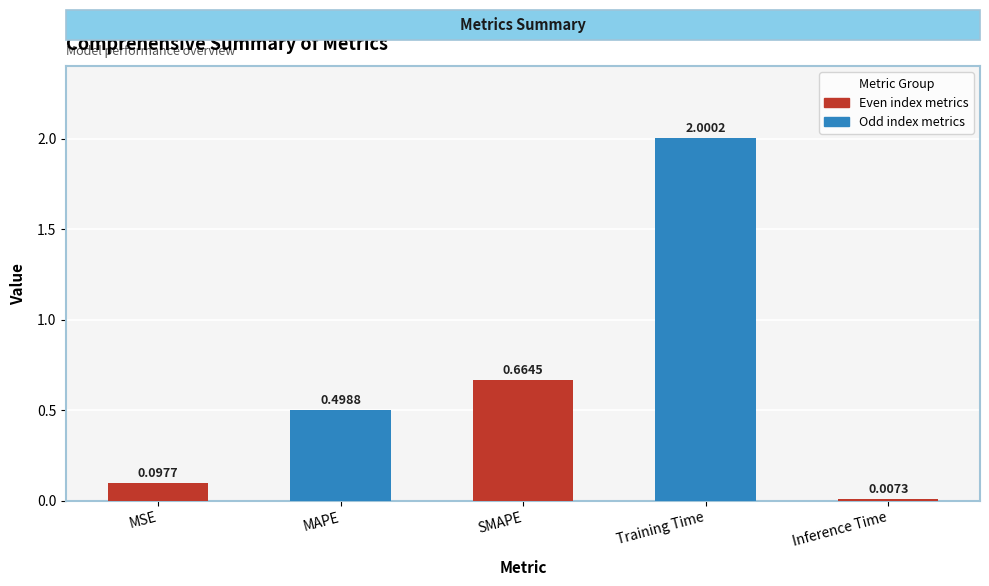

Which label corresponds to the largest value in the chart?

Training Time